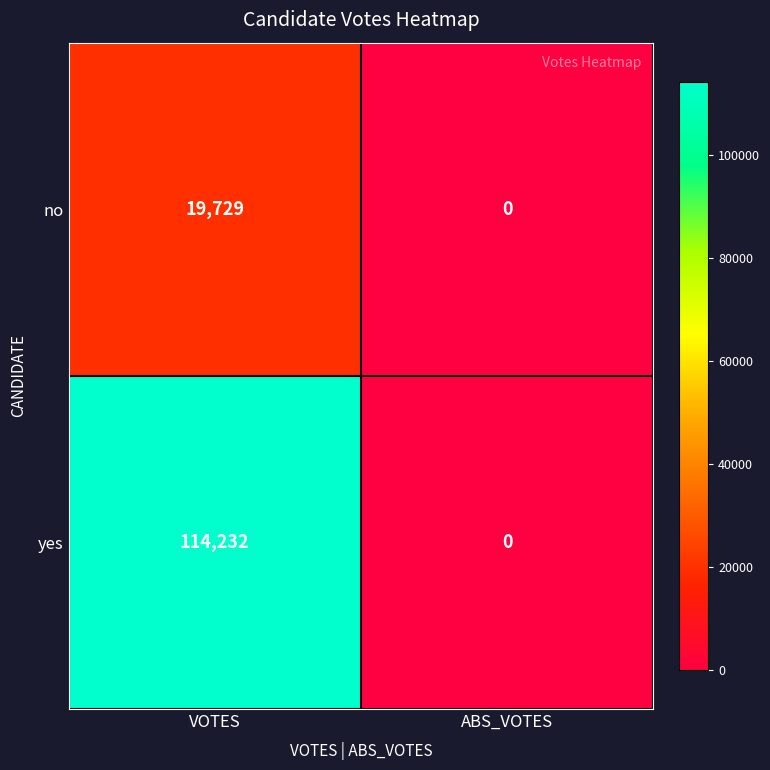

What is the average value of the yes series?

57116